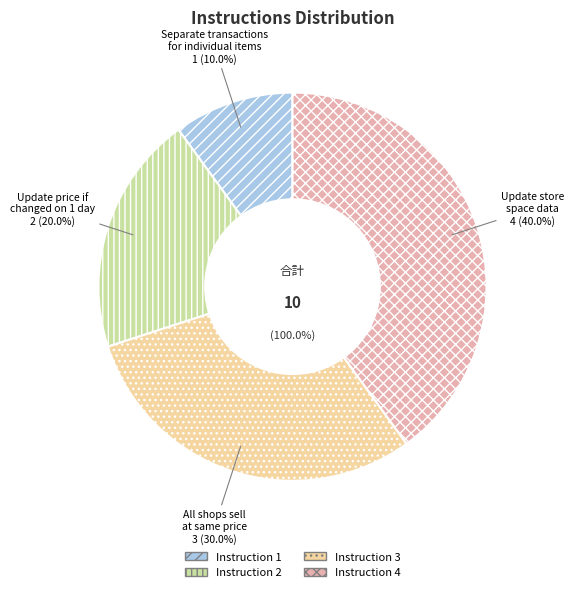

Does any single category account for the majority?

No